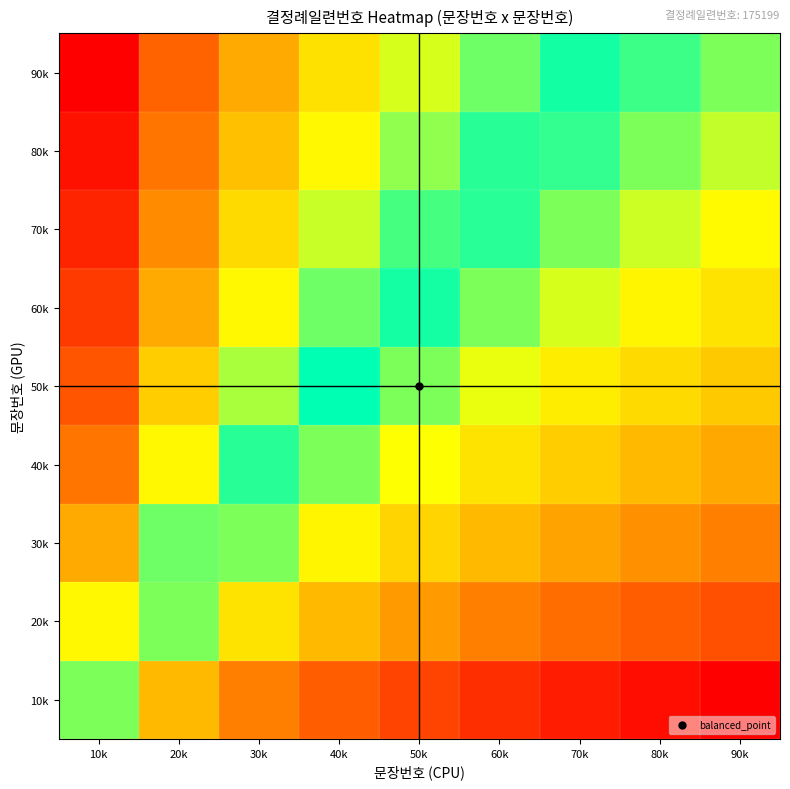

At how many categories does at least one series exceed 1?

3